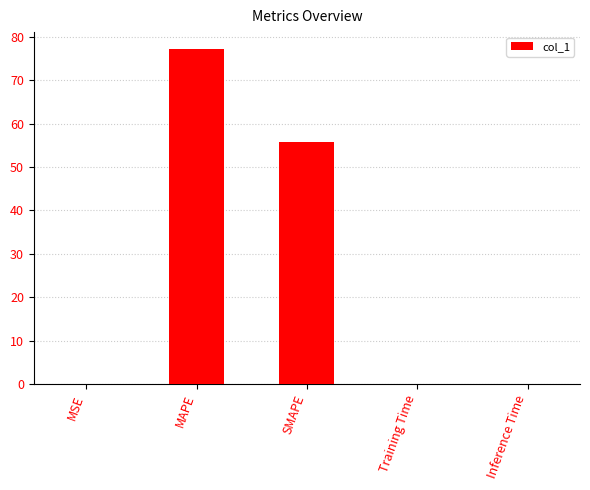

Which category has the highest value across all series?

MAPE